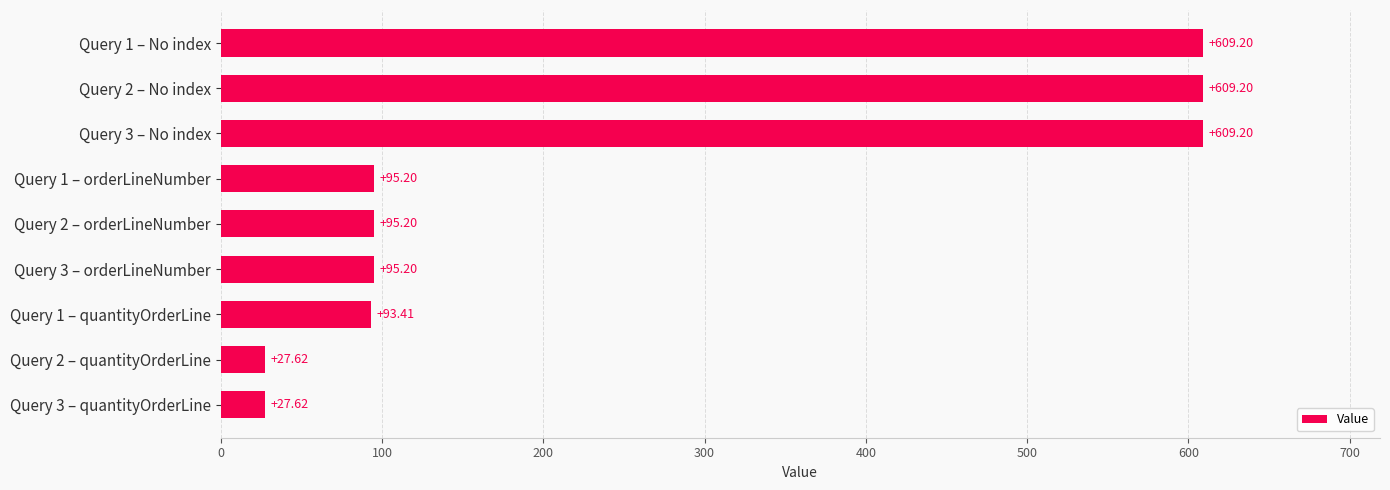

What is the ratio of the value at Query 3 – No index to the value at Query 2 – orderLineNumber?

6.4